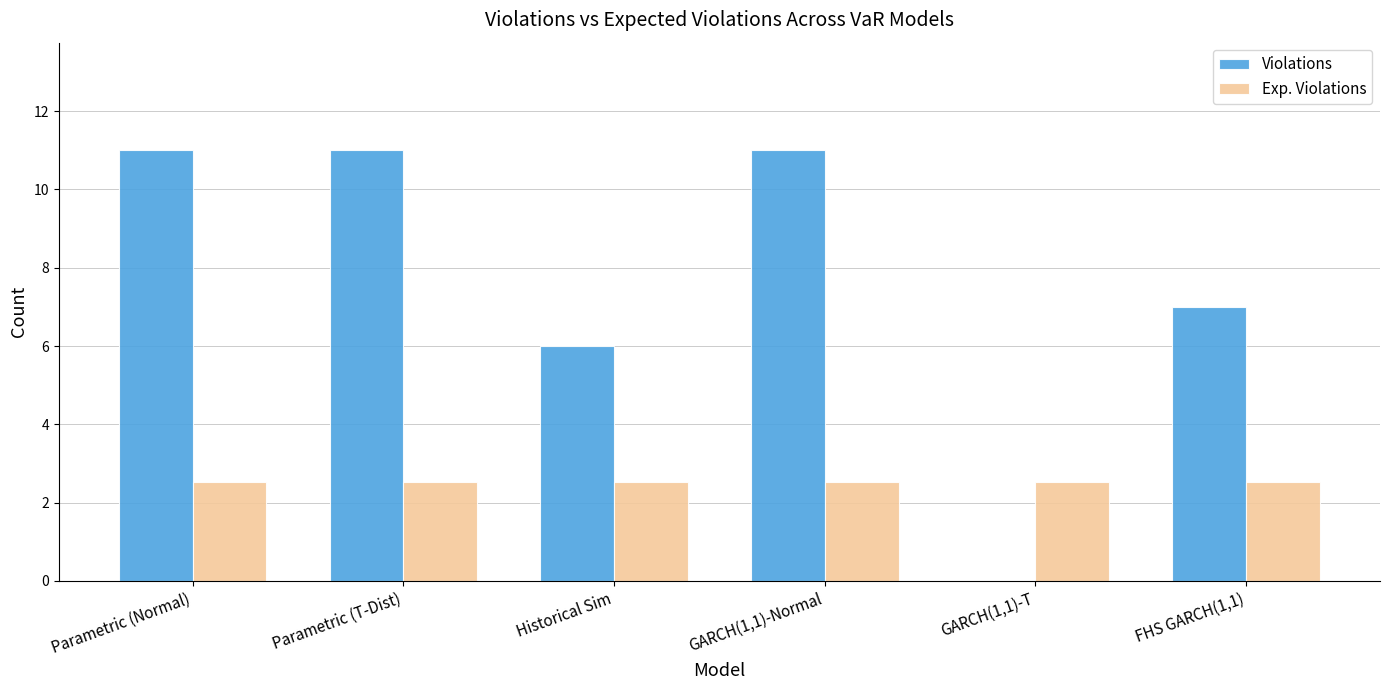

What is the total value across all series at GARCH(1,1)-Normal?

13.5